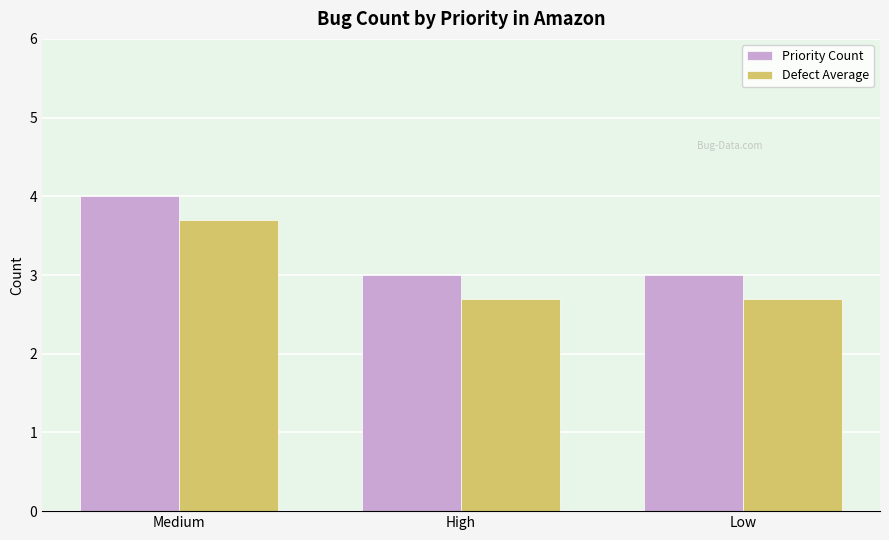

Count the number of data series in this chart.

2